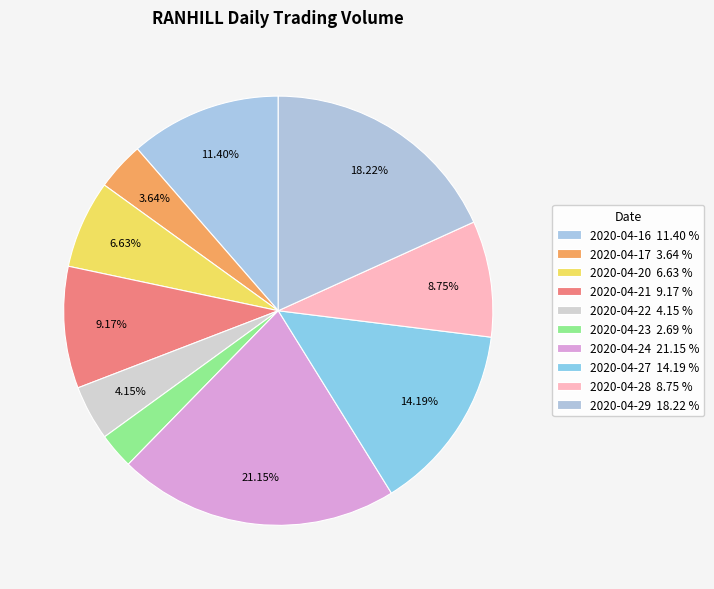

To the nearest percent, what is the difference between the 2020-04-21 and 2020-04-24 slice percentages?

12%